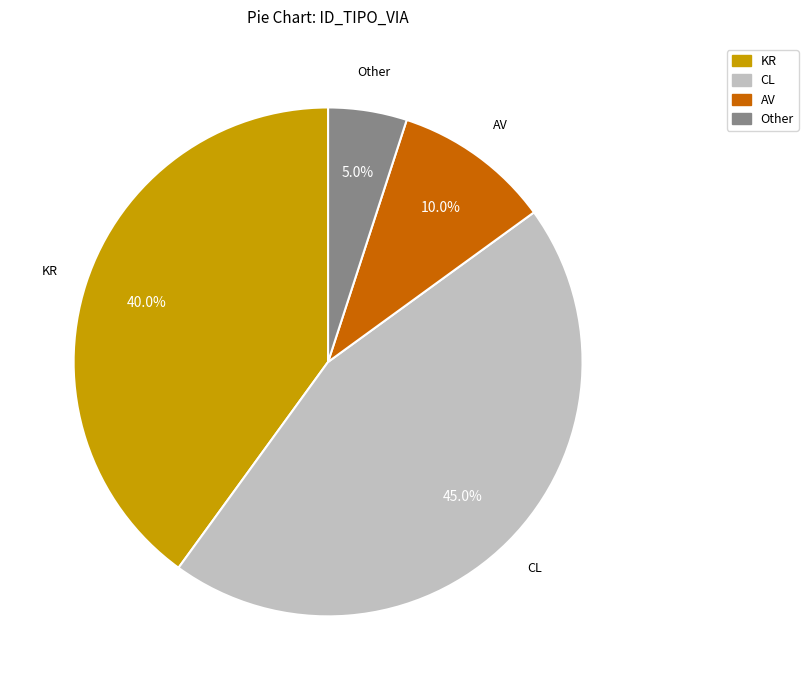

What portion of the pie excludes KR?

60.0%